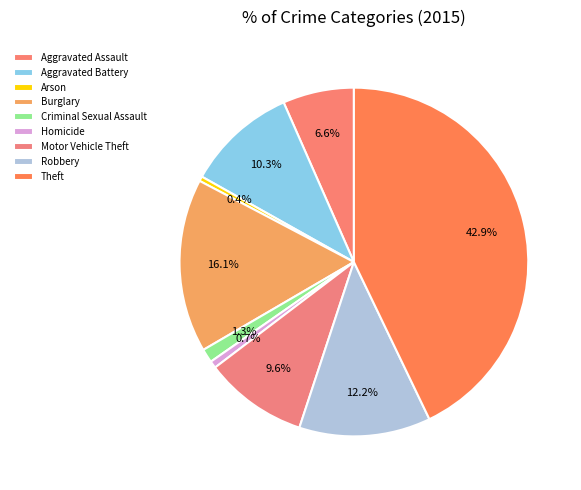

Is it true that Robbery is 18% of the pie?

False